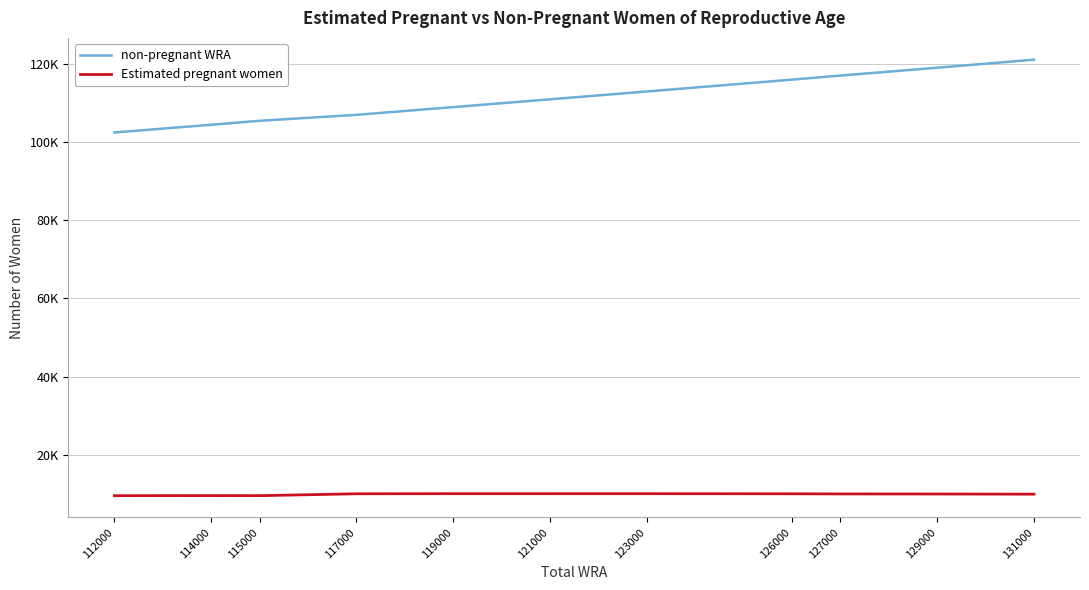

What are all the series names shown in the legend?

non-pregnant WRA, Estimated pregnant women